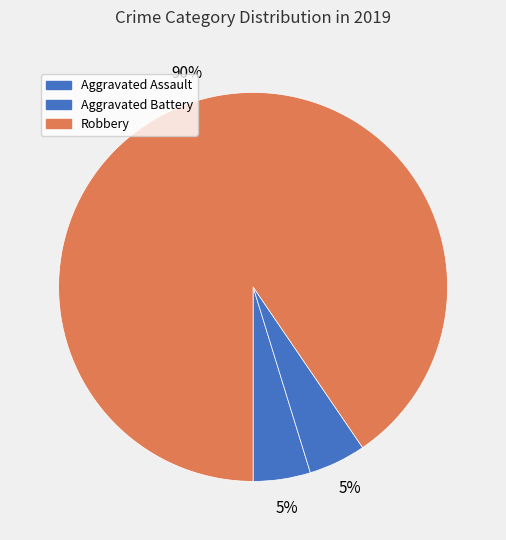

Rank the categories by value from highest to lowest.

Robbery, Aggravated Assault, Aggravated Battery